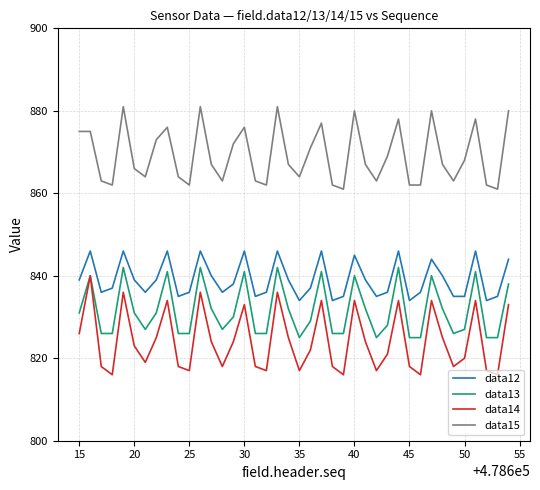

How many lines are shown in the chart?

4